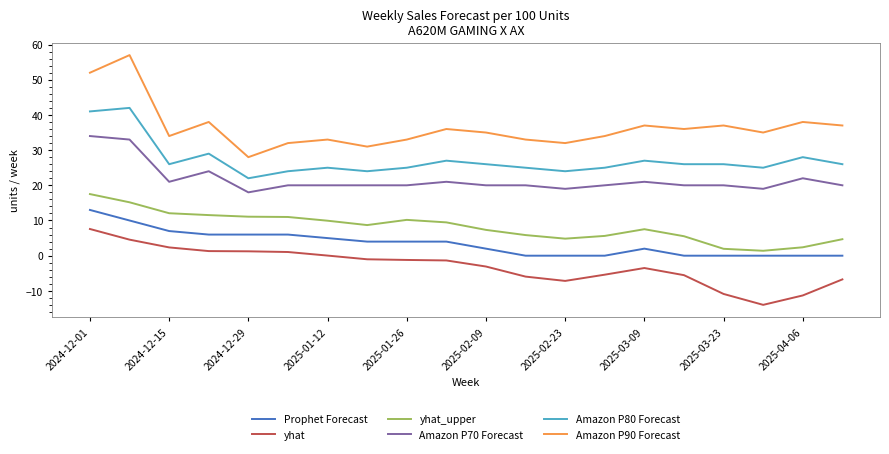

True or false: yhat_upper and Amazon P90 Forecast cross at least once.

False